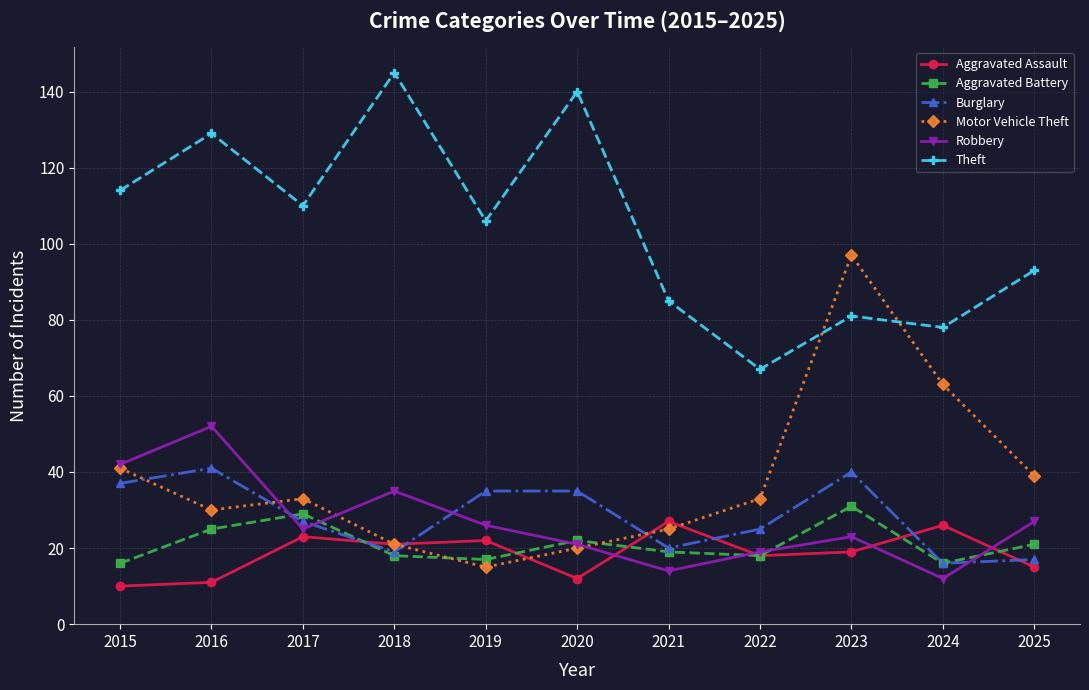

Rank the series at 2025 from highest to lowest value.

Theft, Motor Vehicle Theft, Robbery, Aggravated Battery, Burglary, Aggravated Assault